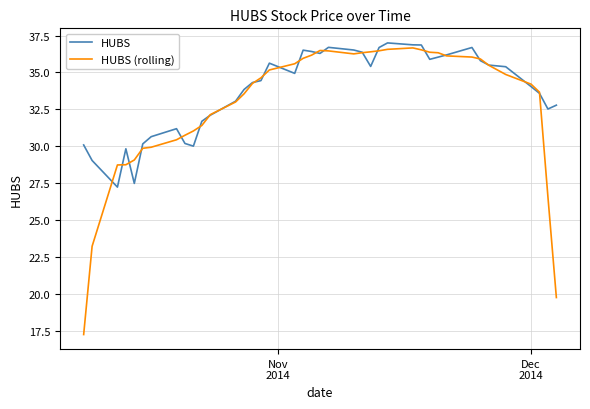

Which series has the largest range (max minus min)?

HUBS (rolling)